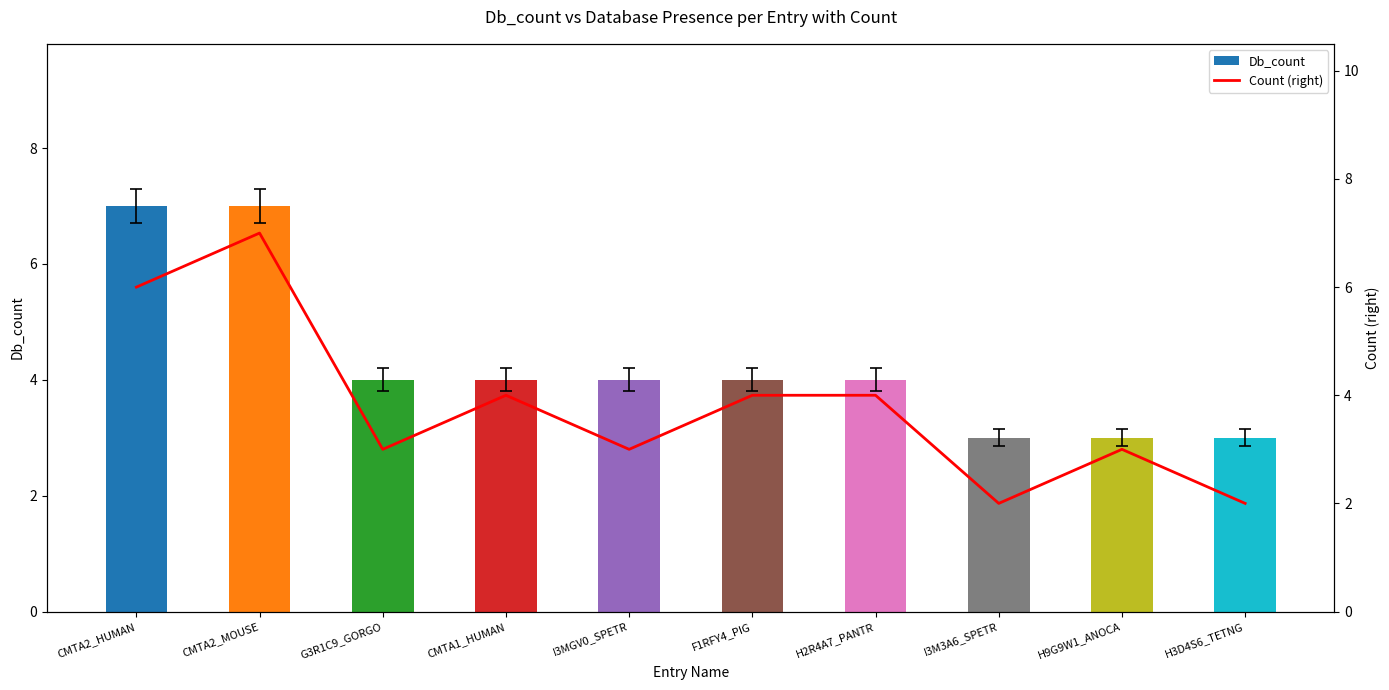

What is the difference between the maximum and minimum values in the Db_count series?

4